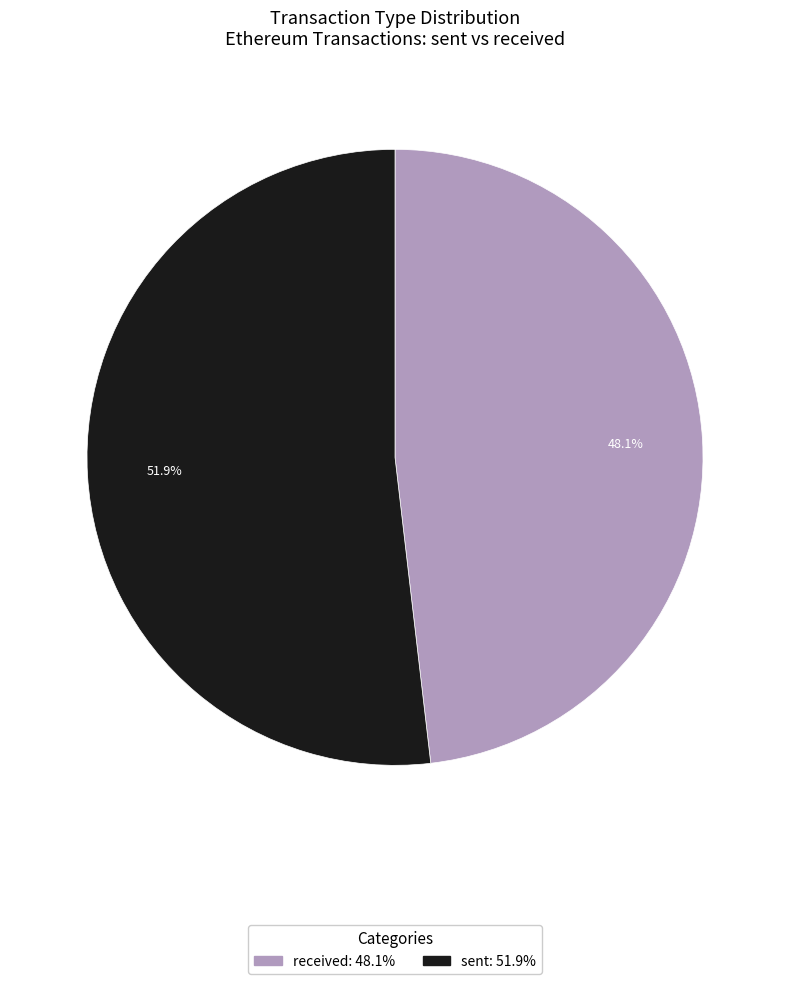

Which slice represents more than half of the pie?

sent